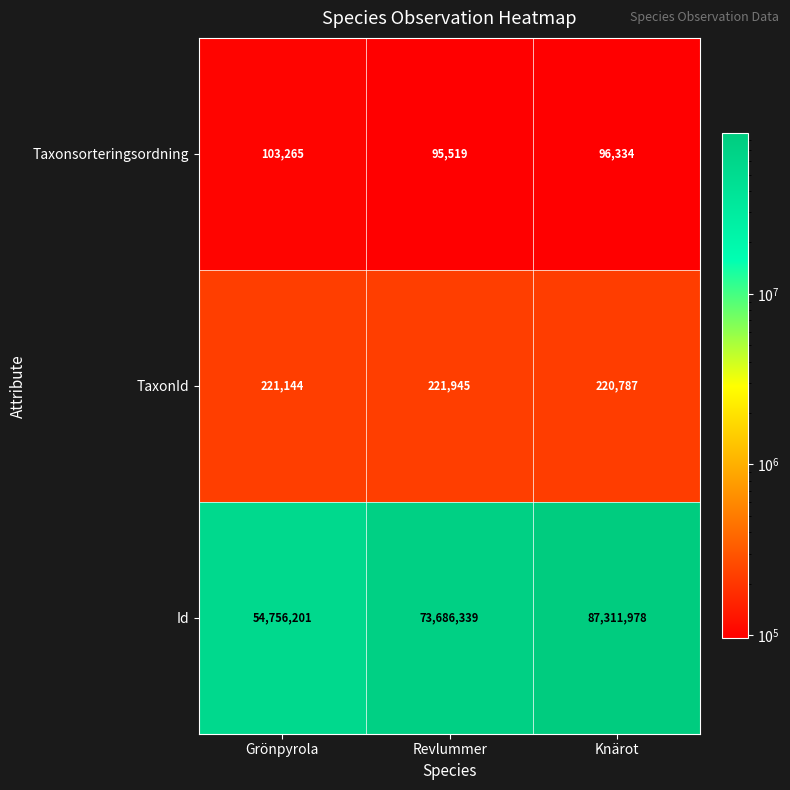

Rank the categories by Id value from highest to lowest.

Knärot, Revlummer, Grönpyrola